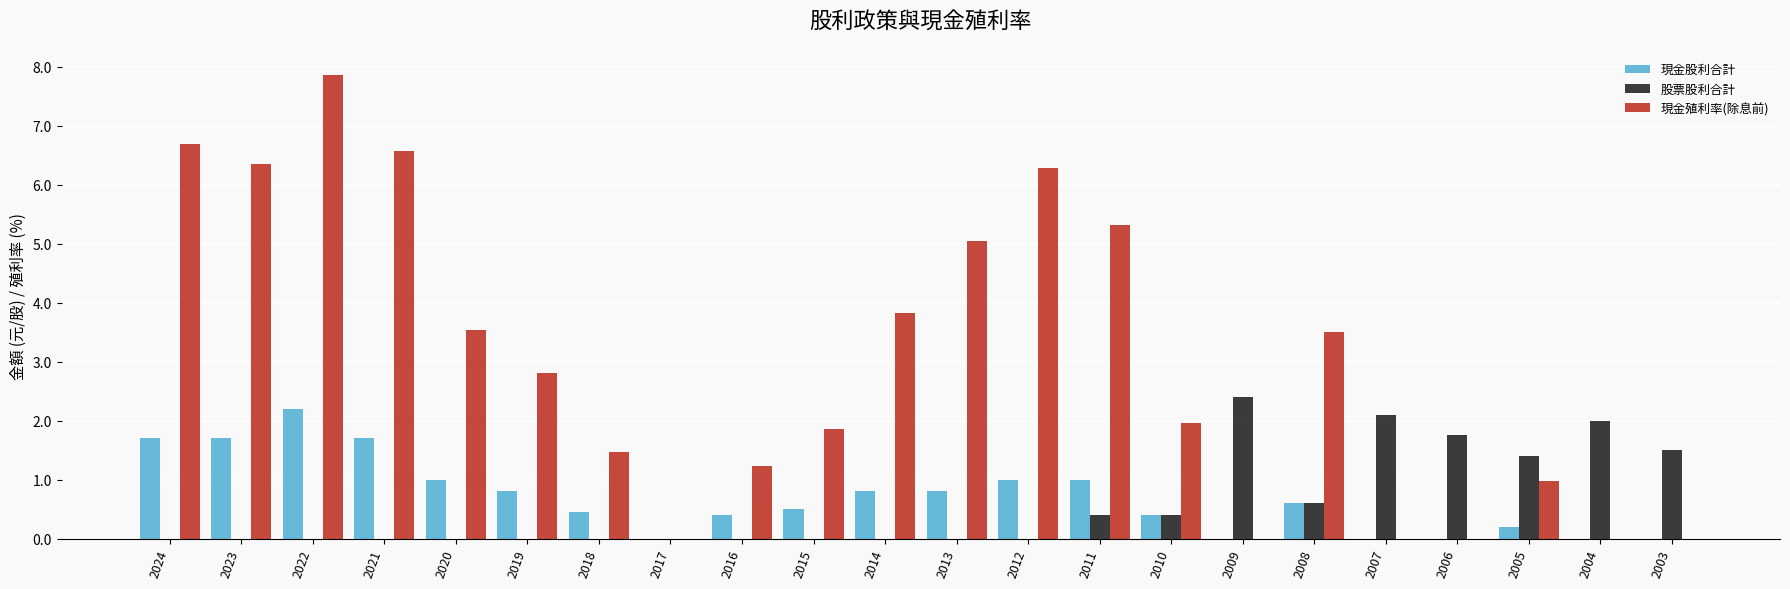

How many groups of bars are there?

22